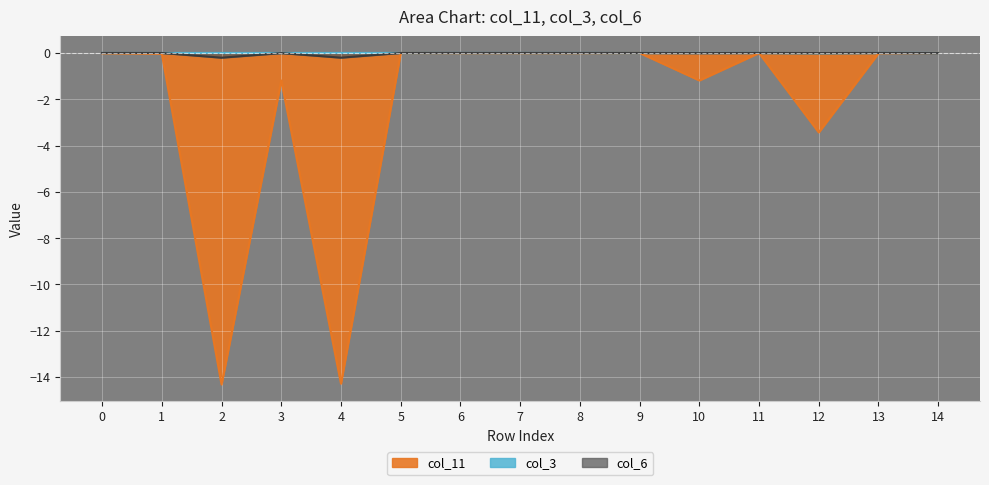

True or false: col_11 has more than 0 points higher than both neighbors.

True